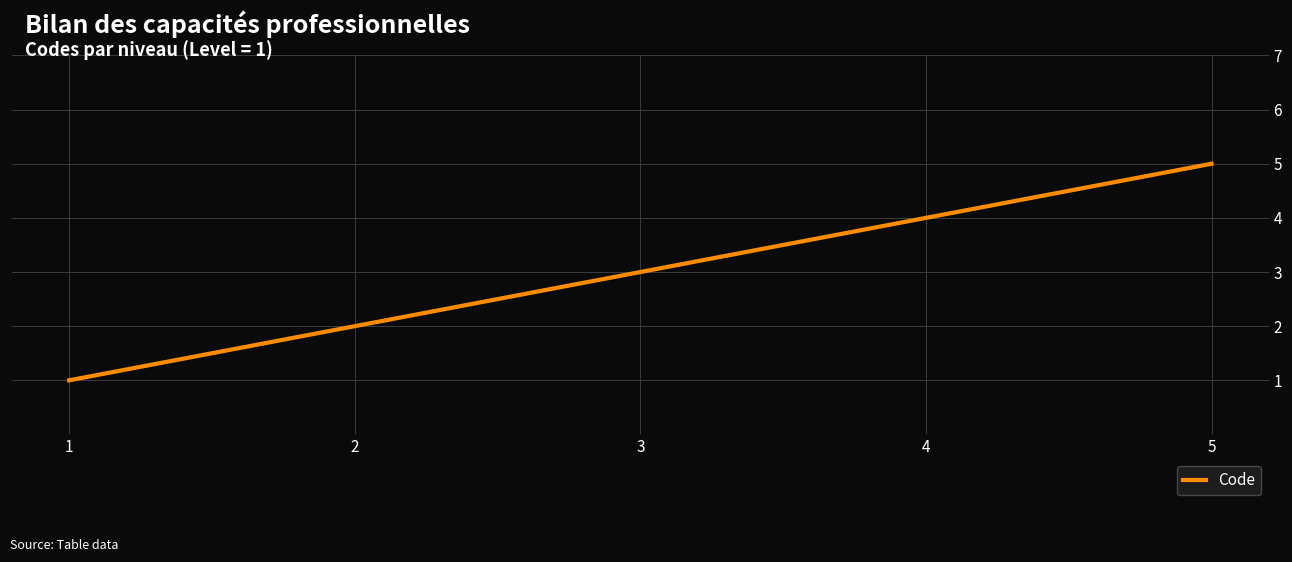

Rank the categories by value from lowest to highest.

1, 2, 3, 4, 5